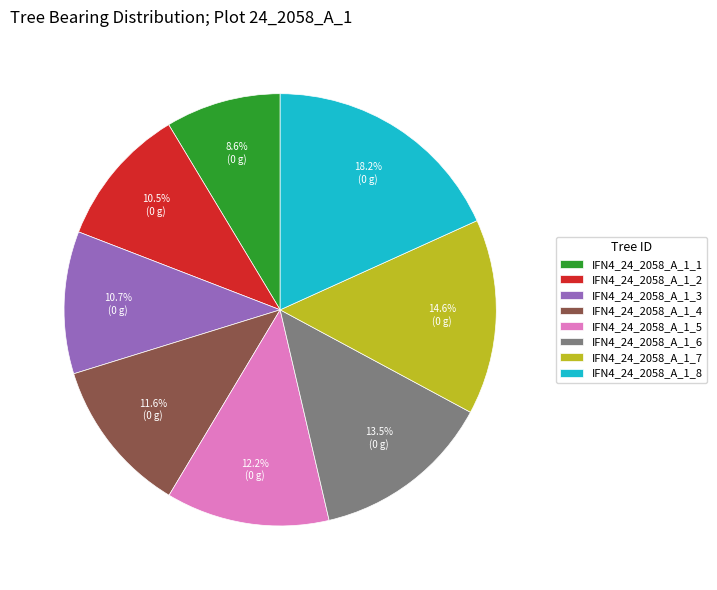

Does IFN4_24_2058_A_1_8 account for over 50% of the chart?

No